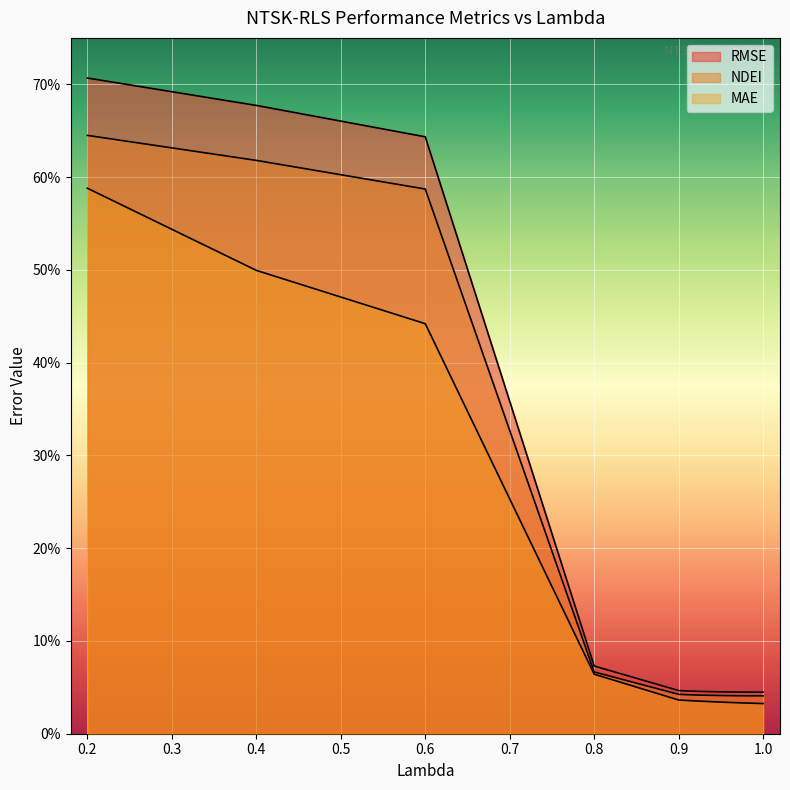

List the series in order of their overall mean, highest first.

RMSE, NDEI, MAE